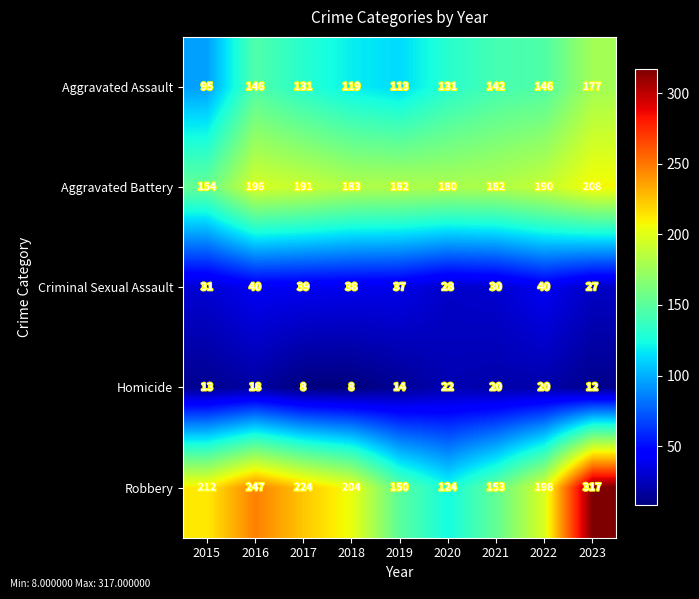

What is the sum of the Homicide values at 2016 and 2019?

32